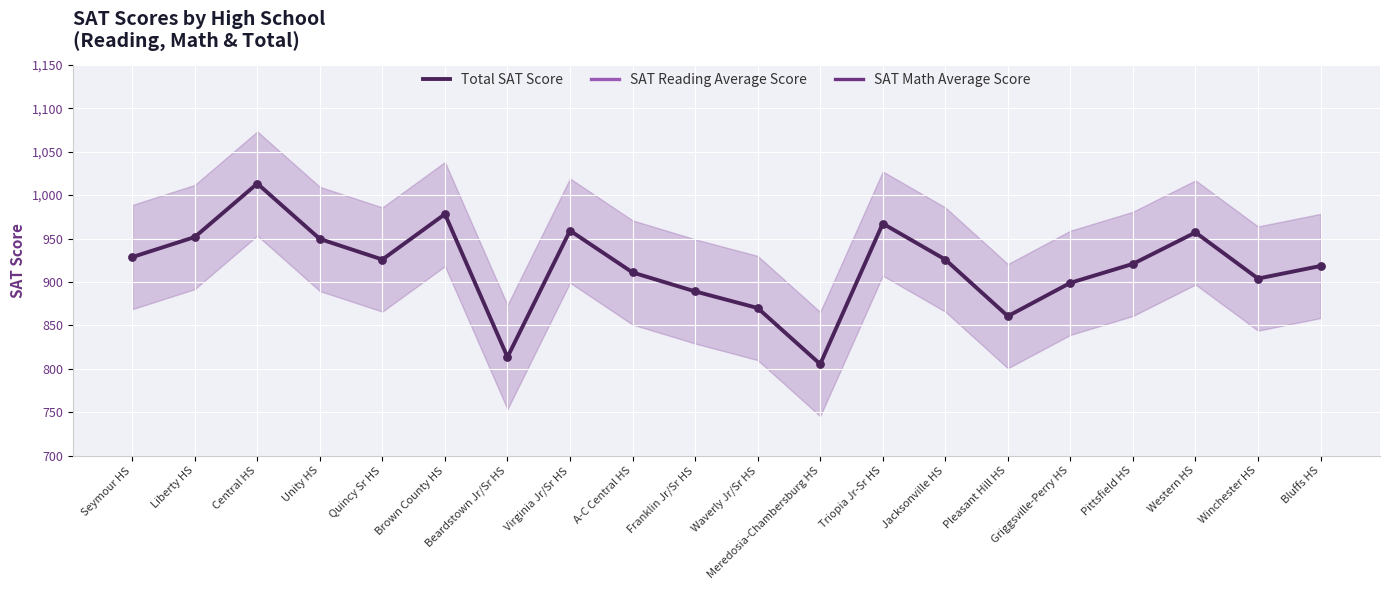

Is the value of SAT Reading Average Score at Meredosia-Chambersburg HS greater than the value of SAT Math Average Score at Brown County HS?

No